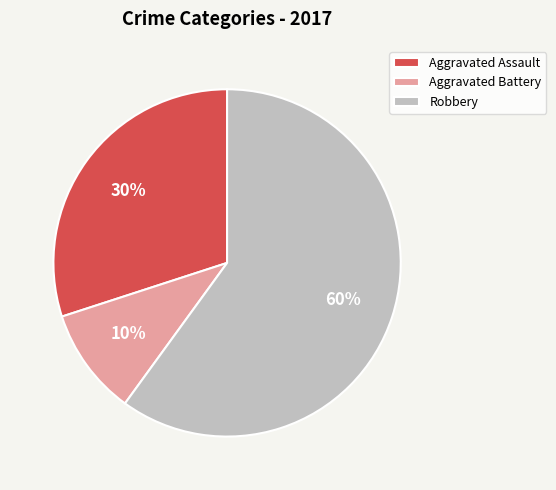

Between Robbery and Aggravated Assault, which is larger?

Robbery